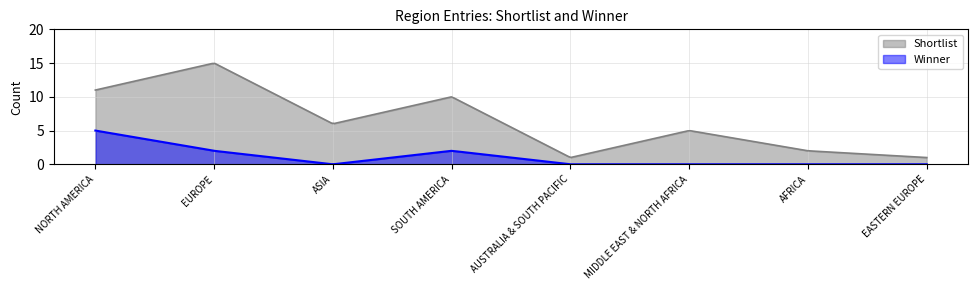

Where is Winner nearest to the value 2?

EUROPE